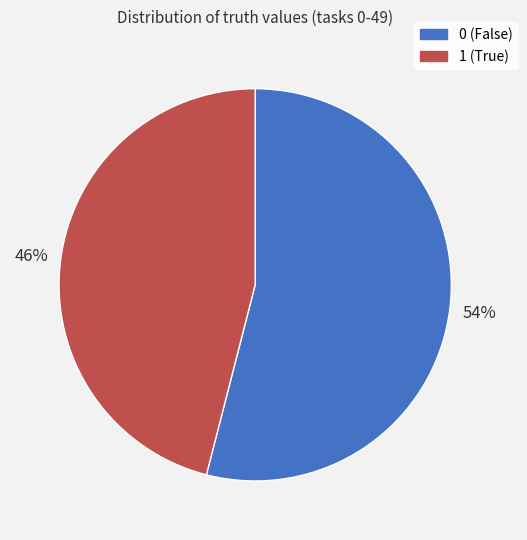

True or false: 0 accounts for 41% of the total.

False